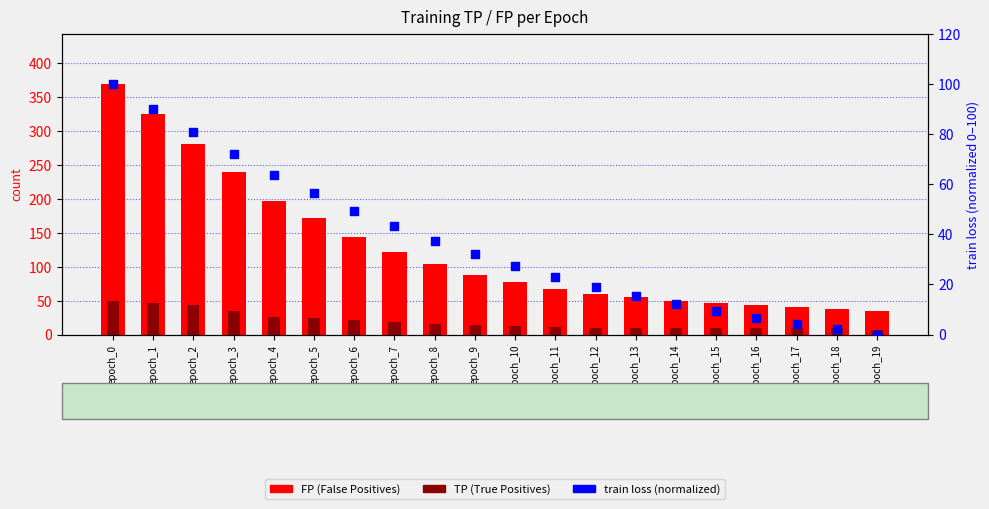

Which series has the largest total across all categories?

FP (False Positives)